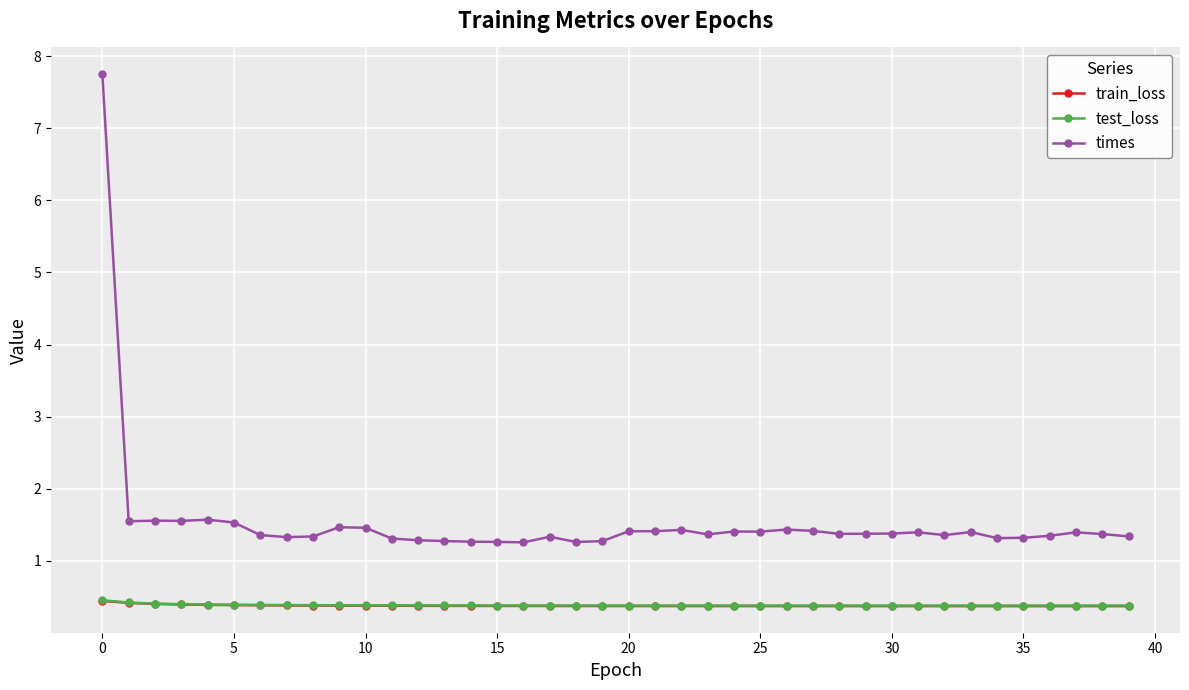

Which series has the largest total across all categories?

times